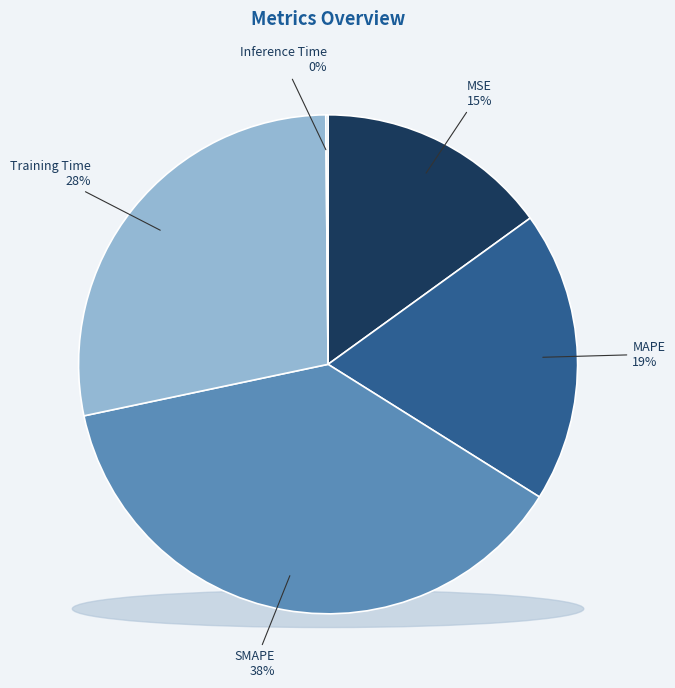

How many slices are in this pie chart?

5